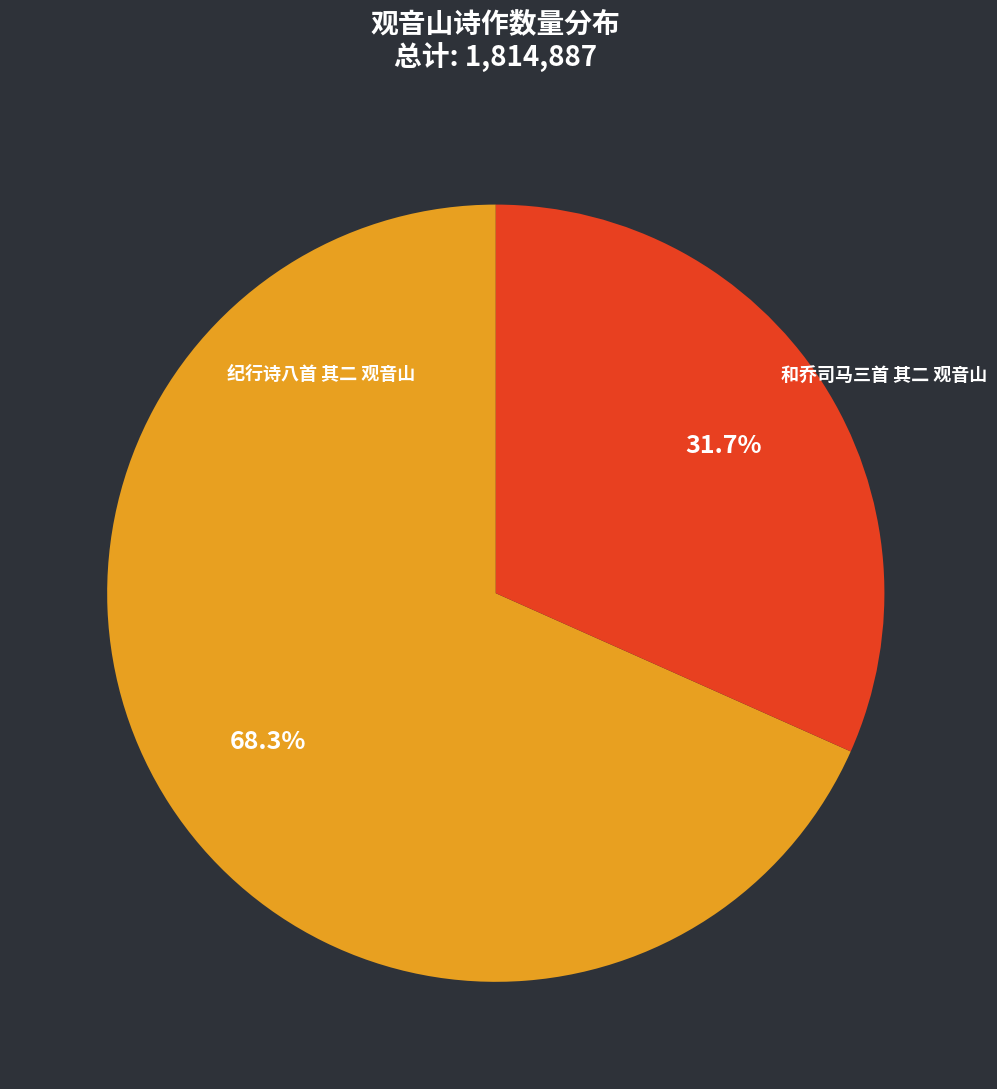

Is there any slice that represents more than half of the pie?

Yes